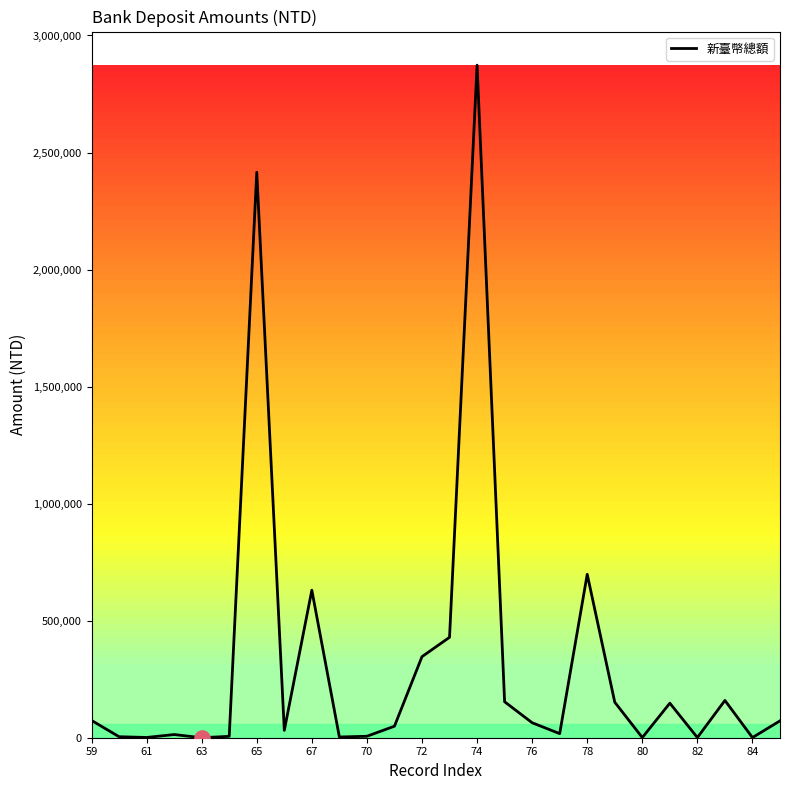

What is the difference between the maximum and minimum values?

2873085